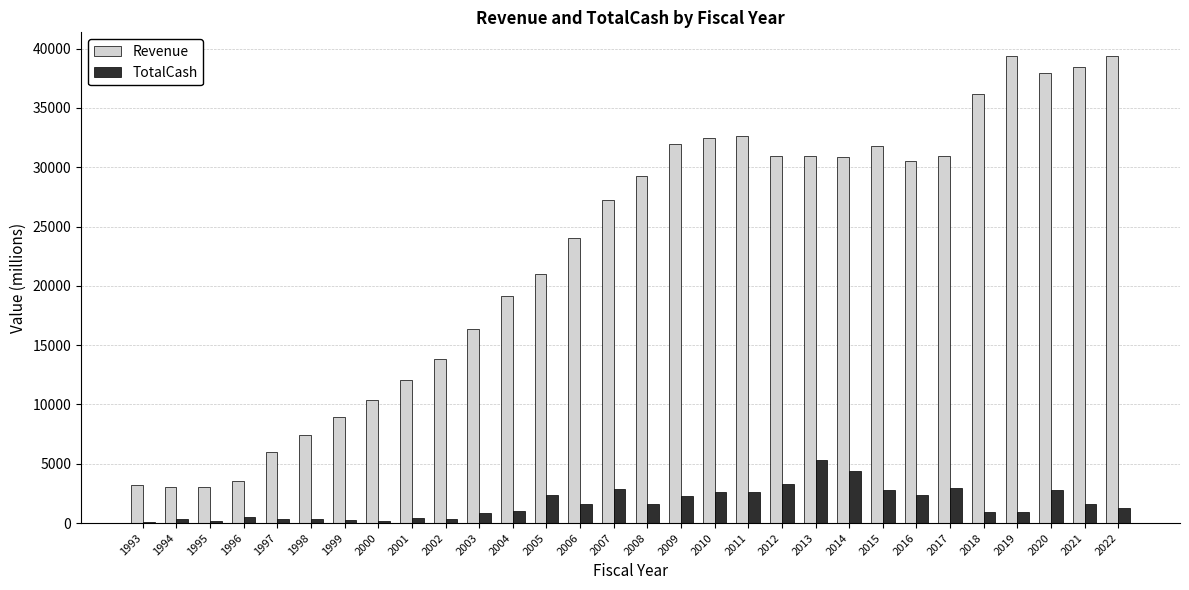

What is the sum of all Revenue values?

683078